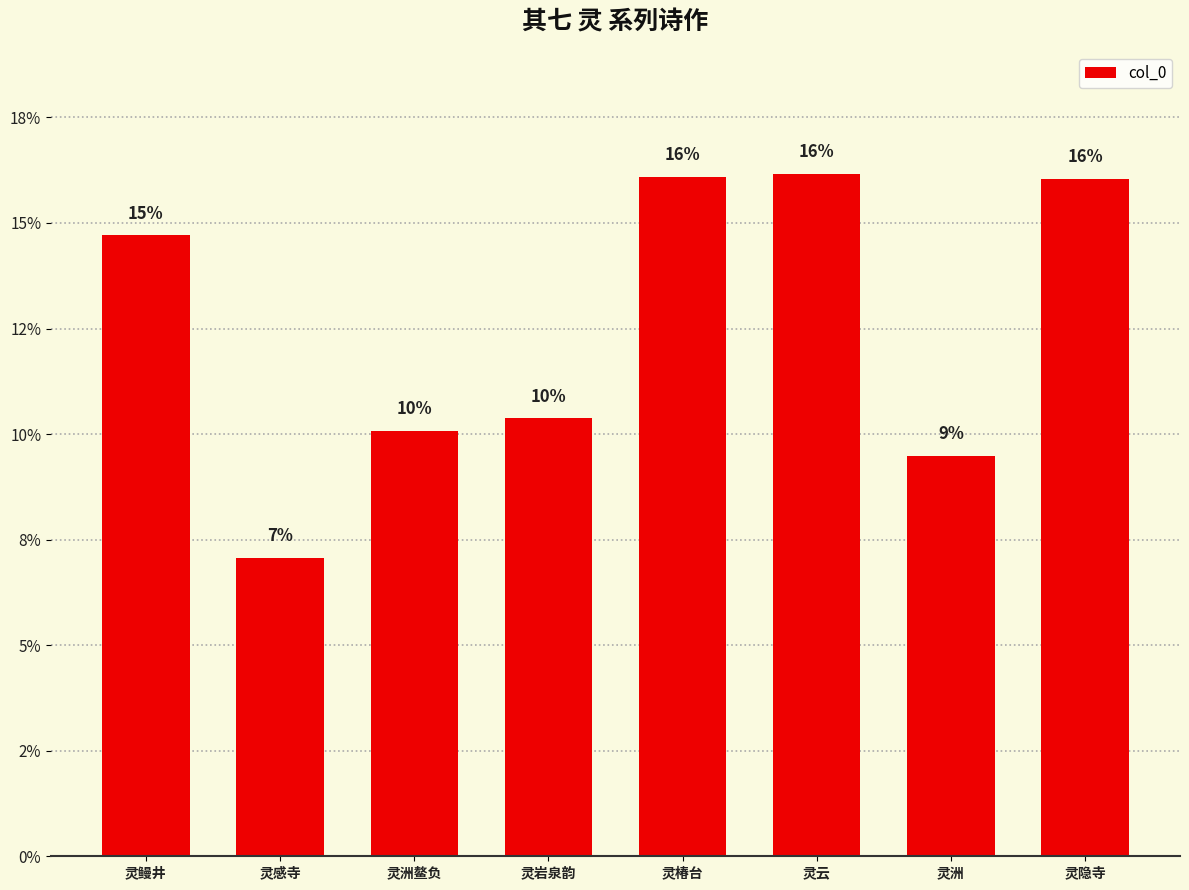

True or false: the data shows 25.0 at 灵鳗井.

False